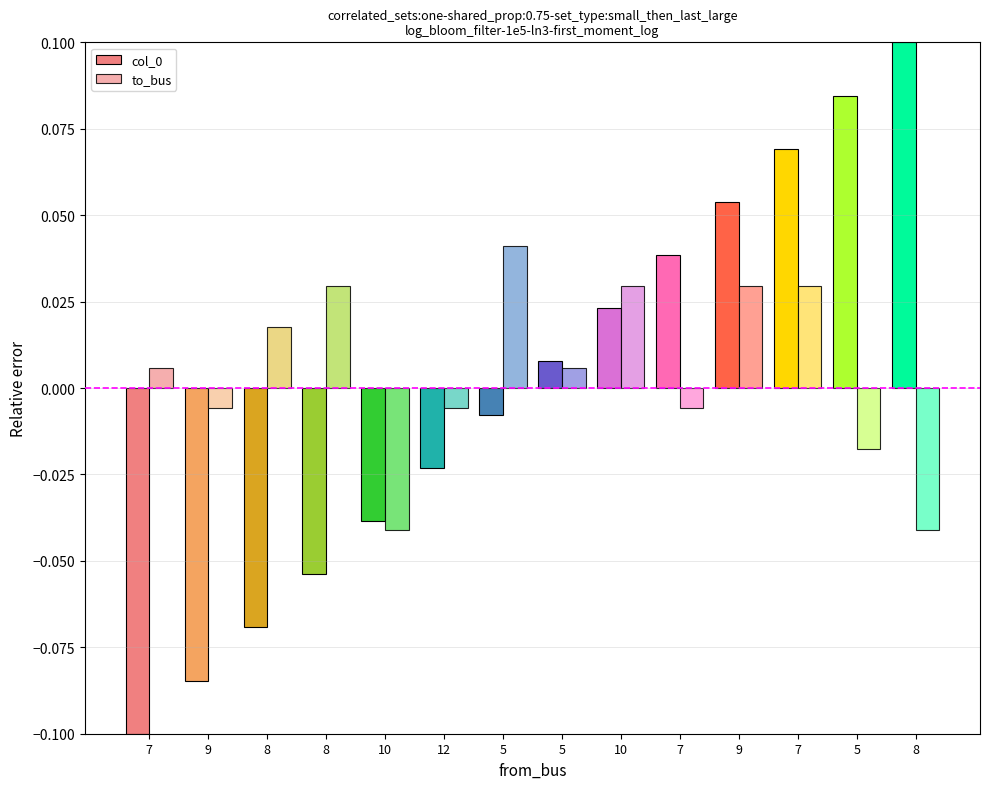

How many distinct data groups are displayed?

2